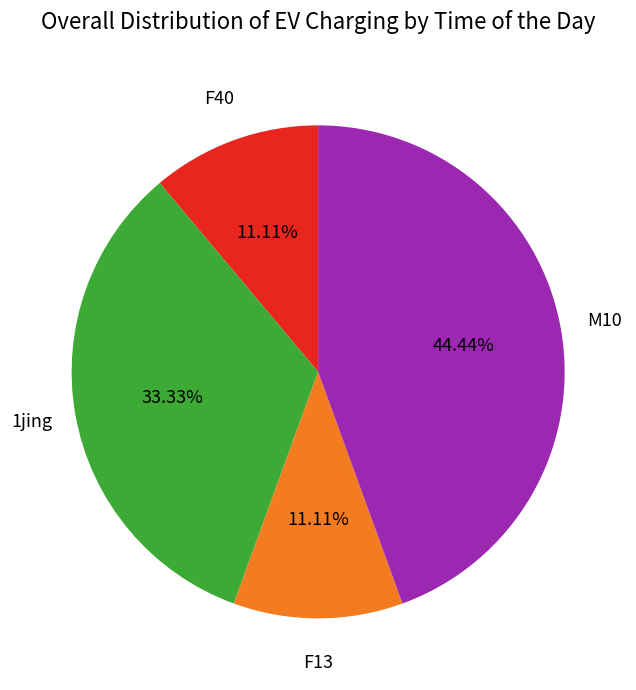

Does any single category account for the majority?

No